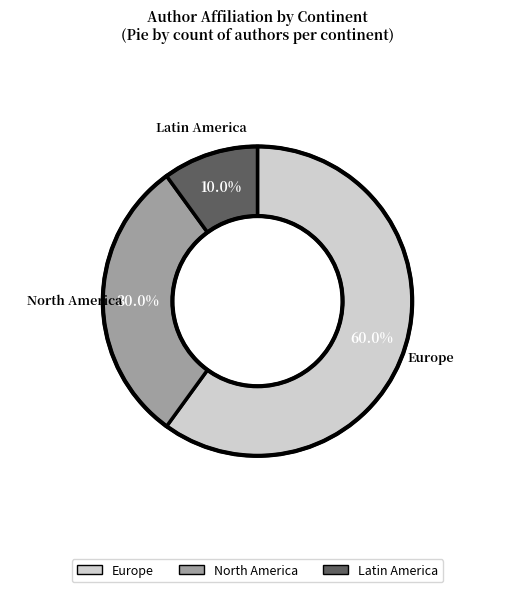

What percentage is the Europe slice, to the nearest percent?

60%